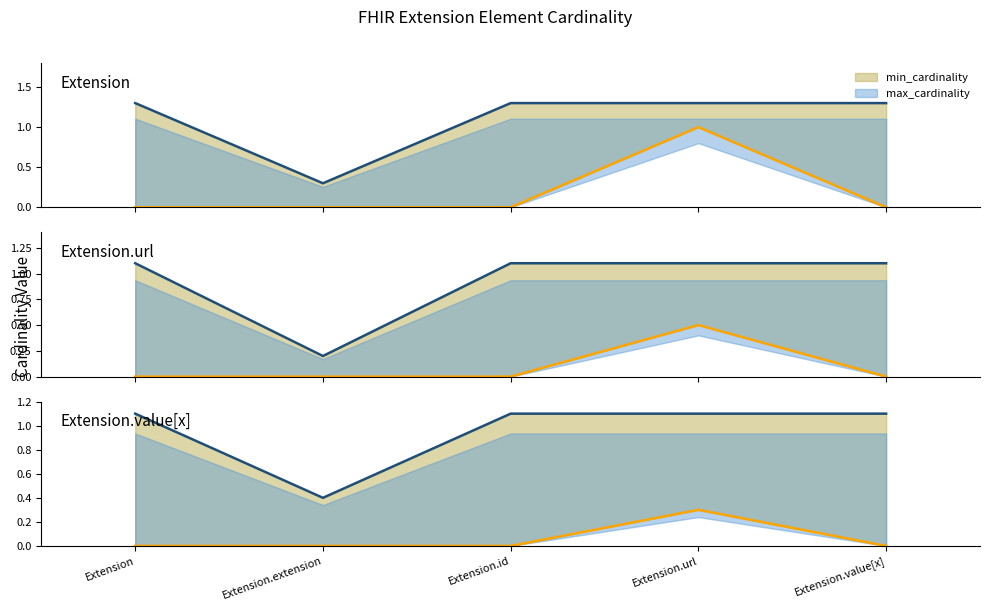

At how many categories does at least one series exceed 0?

5